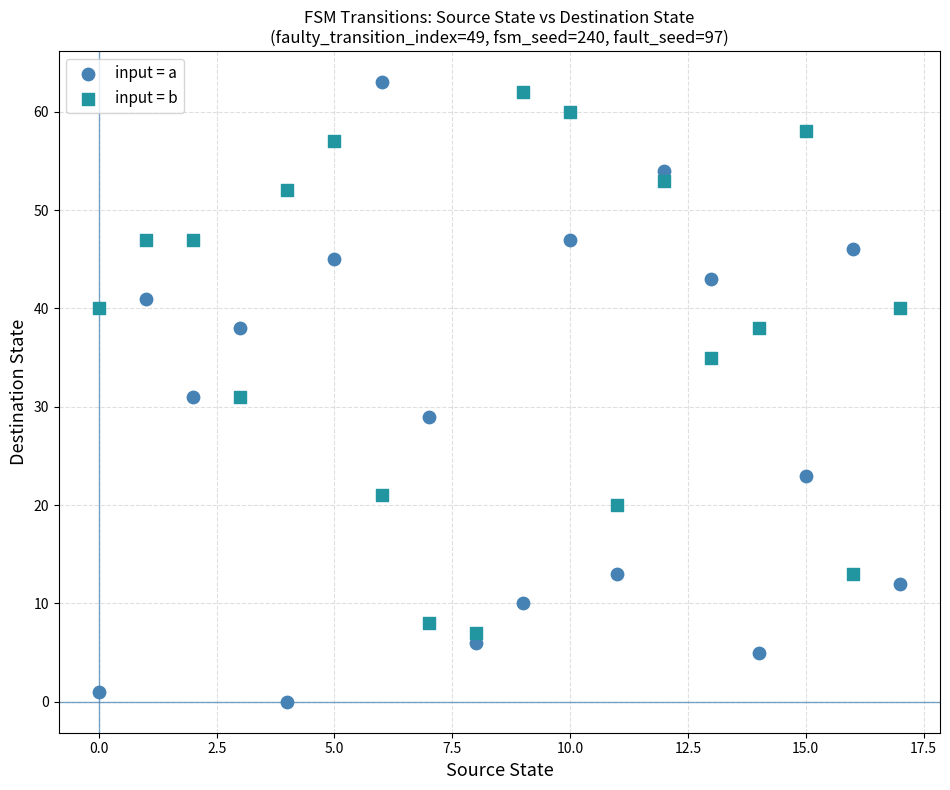

Which series reaches the maximum Y coordinate?

input = a